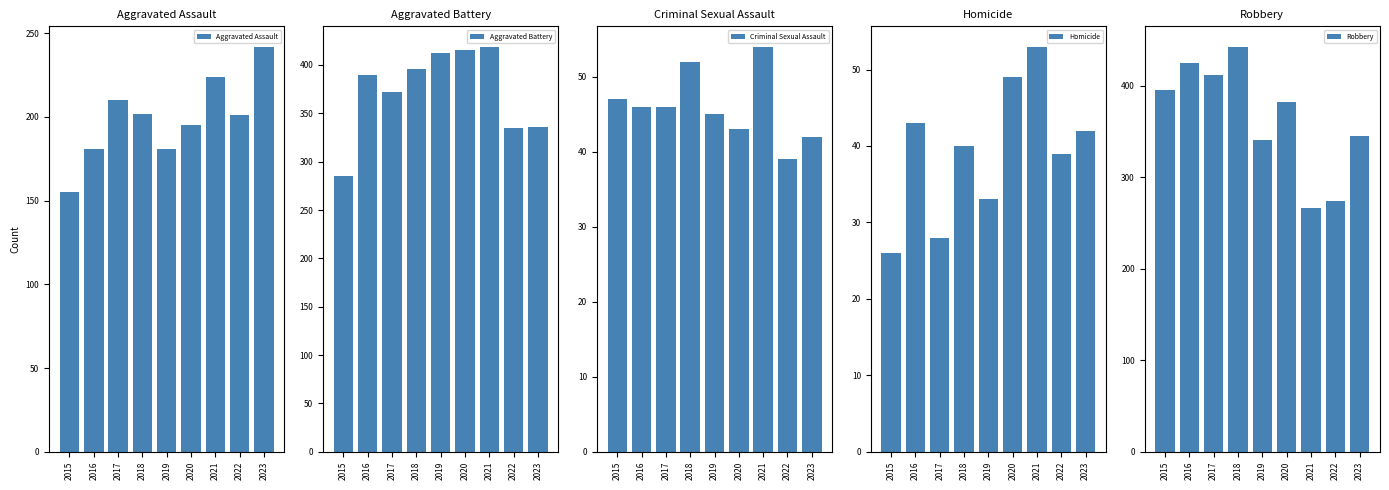

Which series changed the most between 2018 and 2019?

Robbery